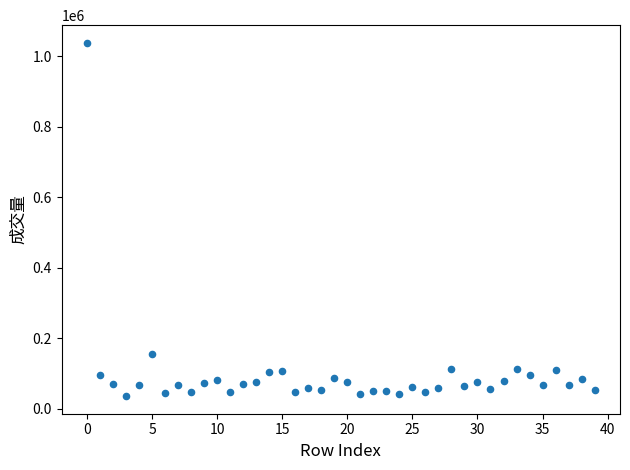

What Y value in the scatter plot is closest to 537210?

154586